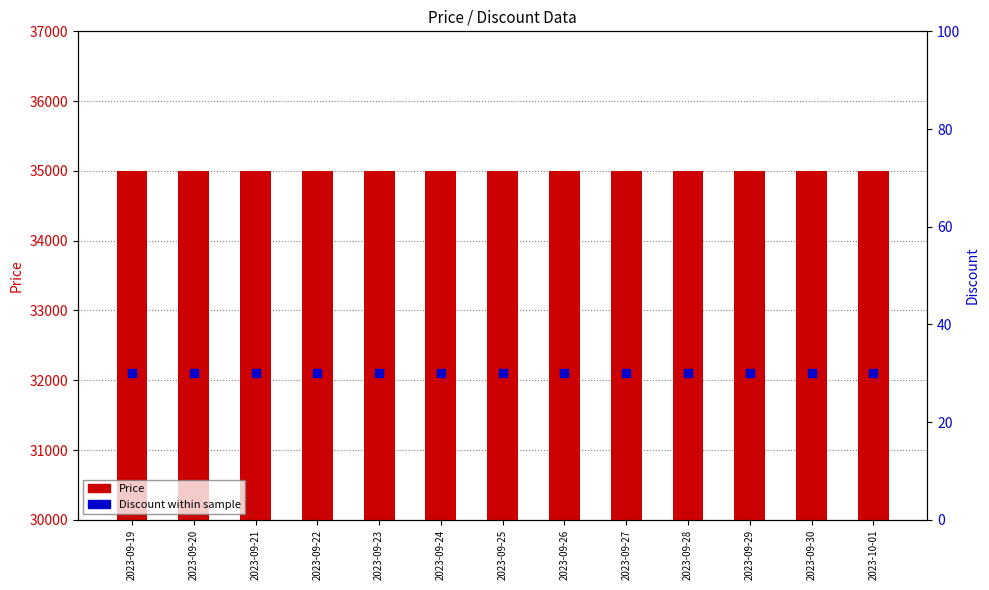

Which series has the largest Y range (max minus min)?

Price